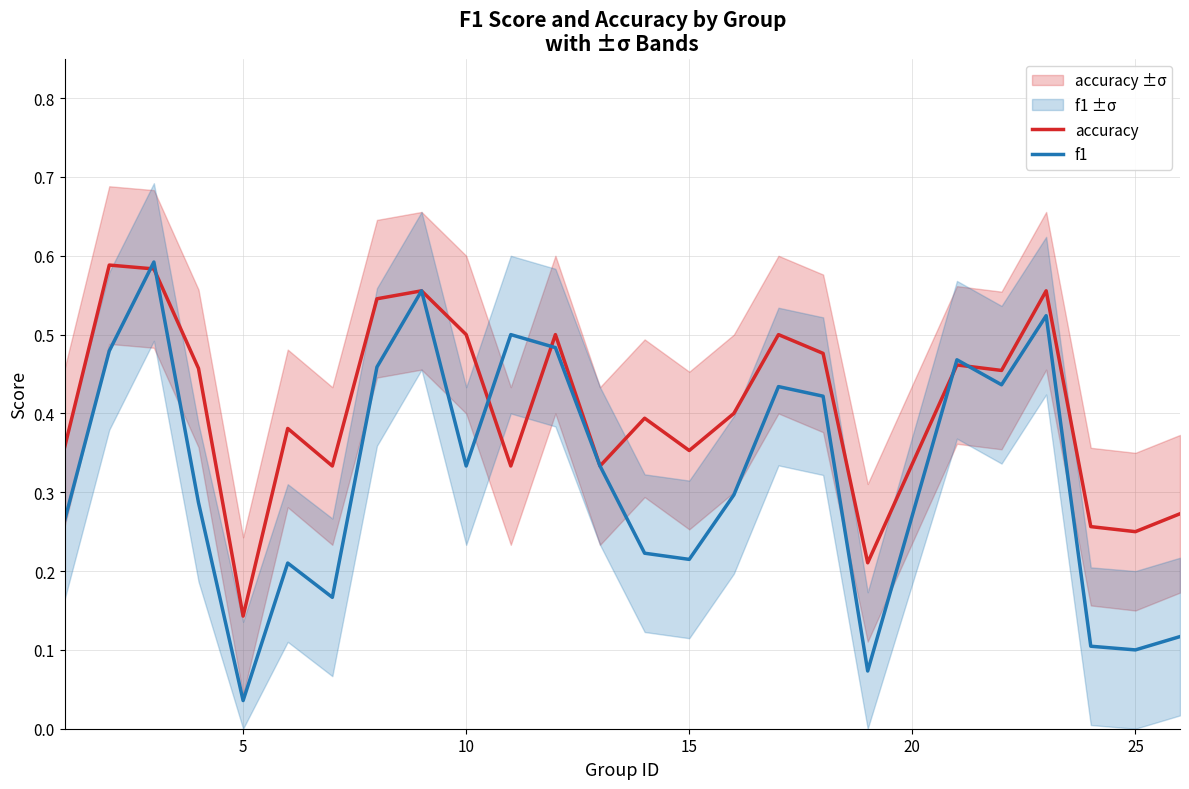

At which label is accuracy closest to 0?

5